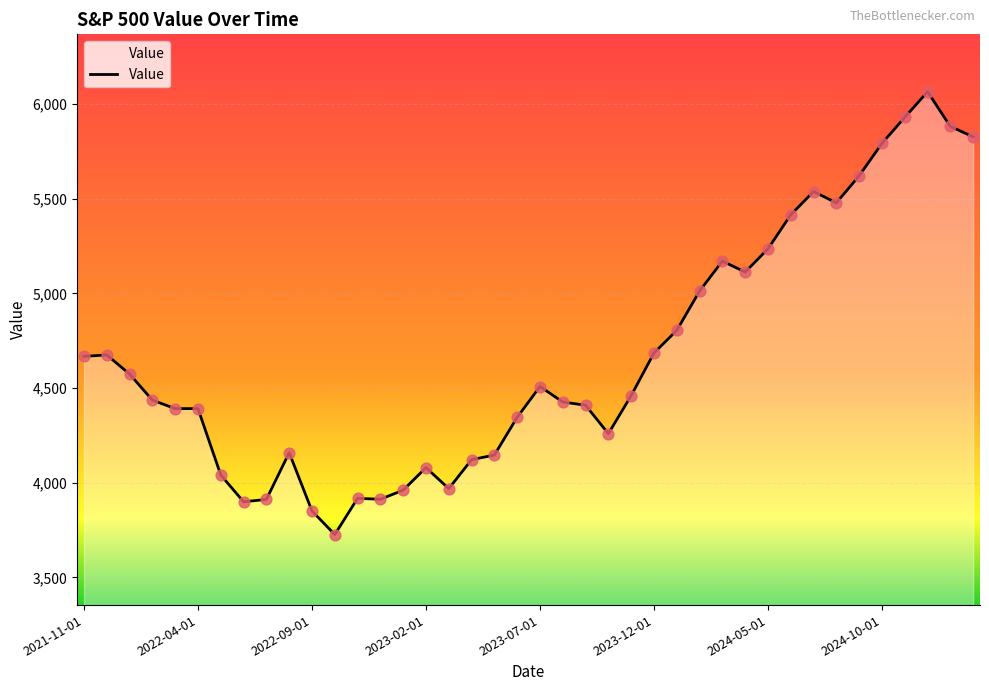

What is the maximum value shown in the chart?

6065.1